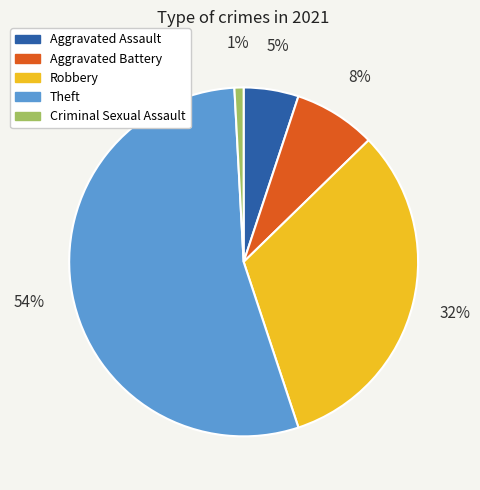

Which slice is the largest?

Theft